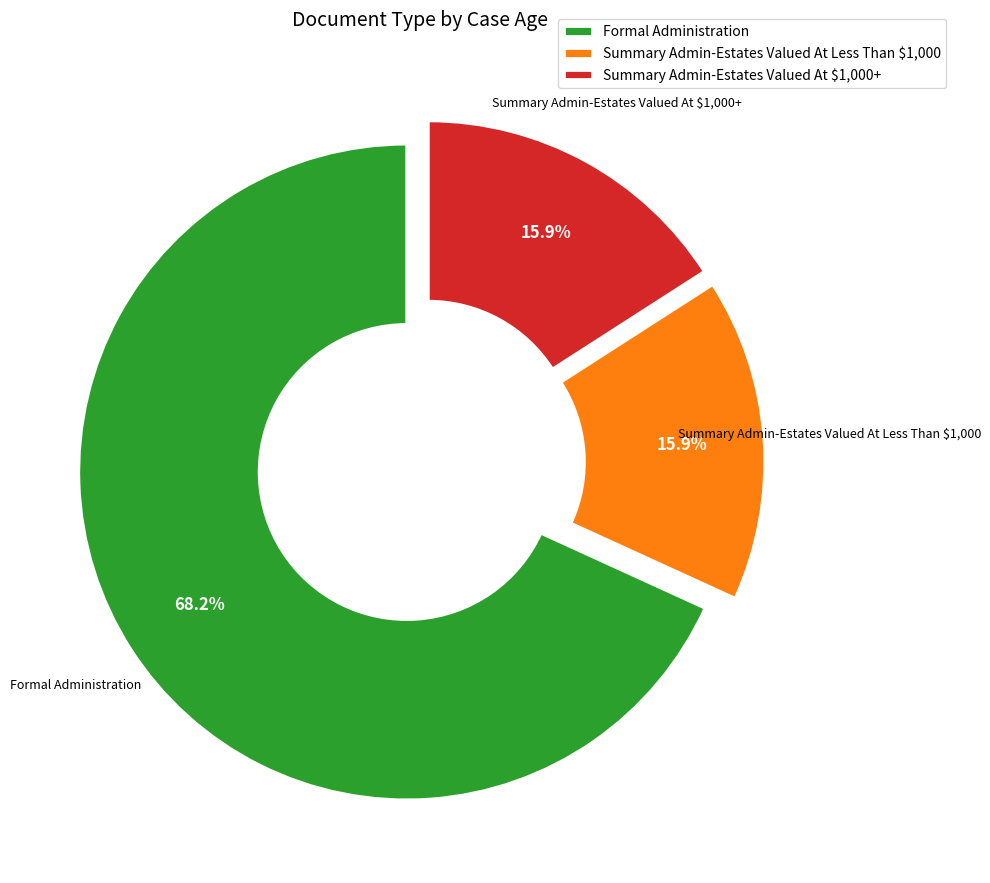

To the nearest percent, what portion does Summary Admin-Estates Valued At Less Than $1,000 represent?

16%